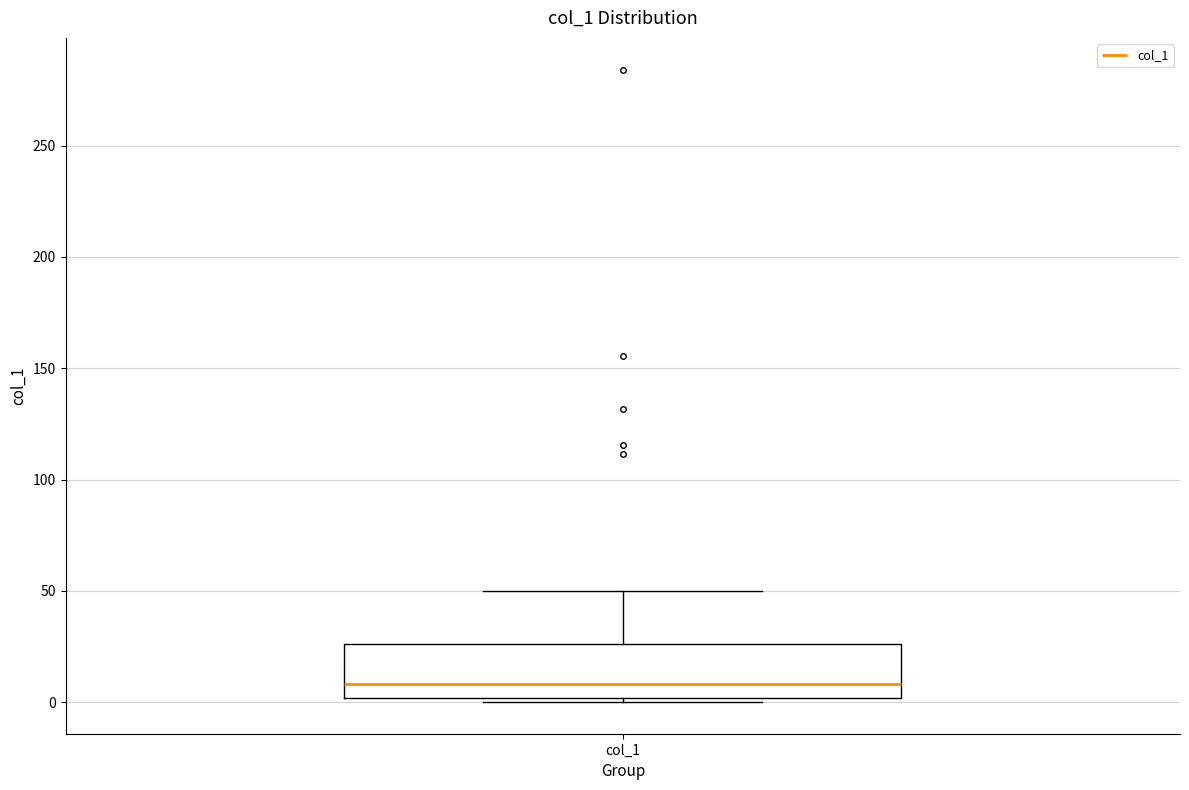

Read this box plot against the y-axis: the position of the median line, the range covered by the box, and the ends of both whiskers. The values are not printed on the chart, so give them approximately, as read against the axis.

median 10, box 0 to 25, whiskers 0 (just below the box's lower edge) to 50